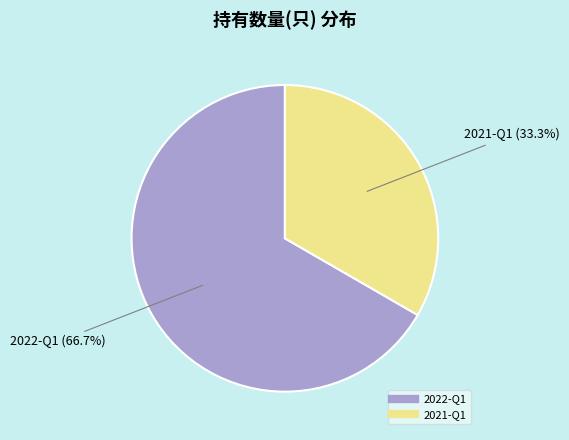

What is the smallest slice in the pie chart?

2021-Q1